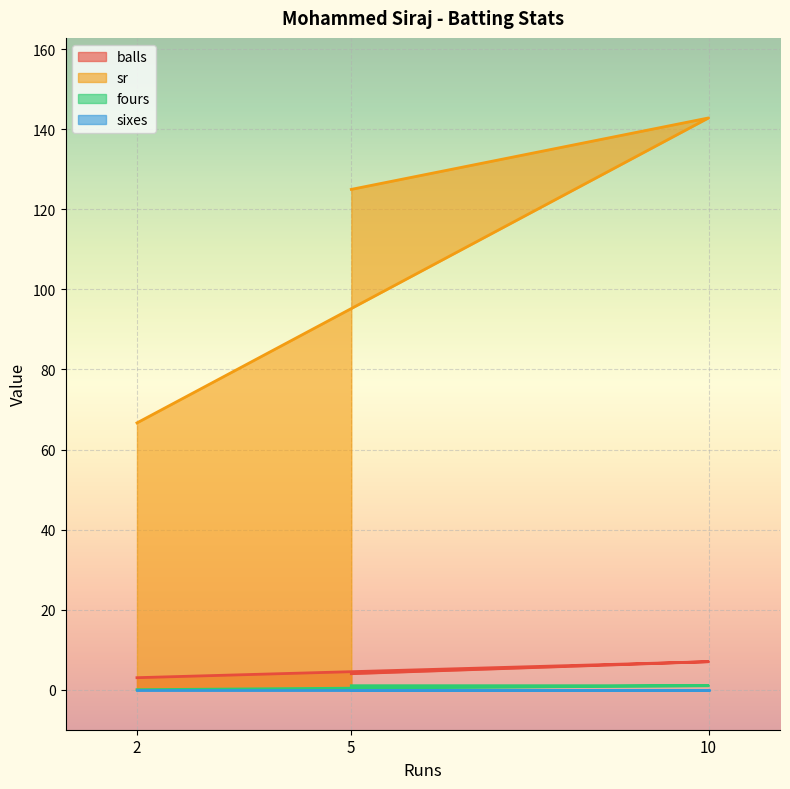

Which label corresponds to the smallest value in the chart?

2